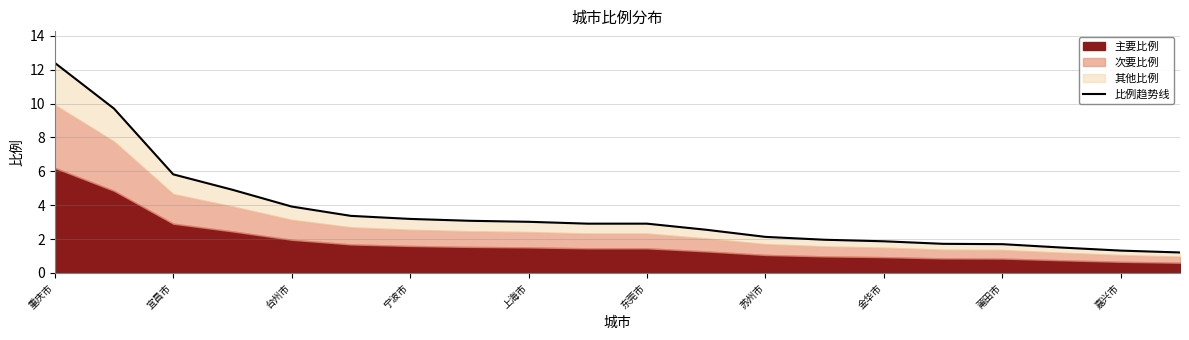

What is the value of the 1st point from the left?

12.4